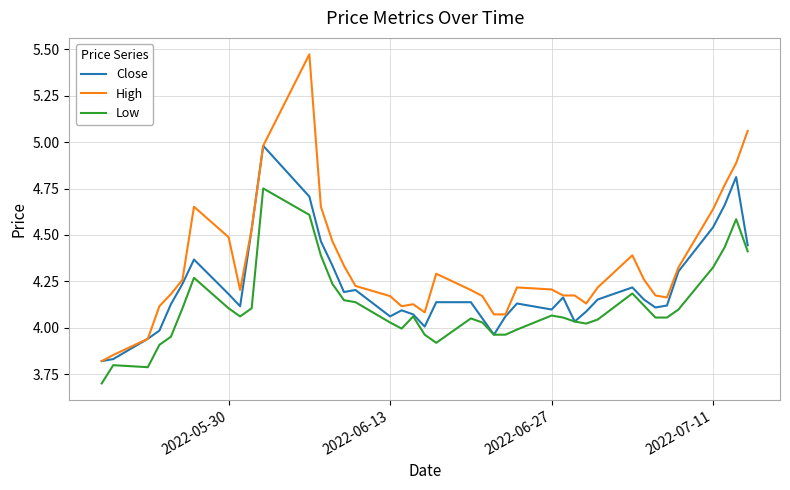

Which series has the largest range (max minus min)?

High